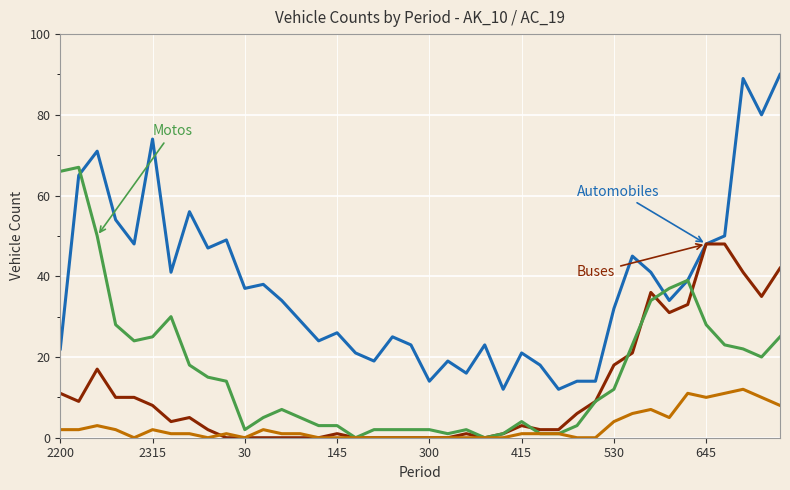

How many lines are shown in the chart?

4